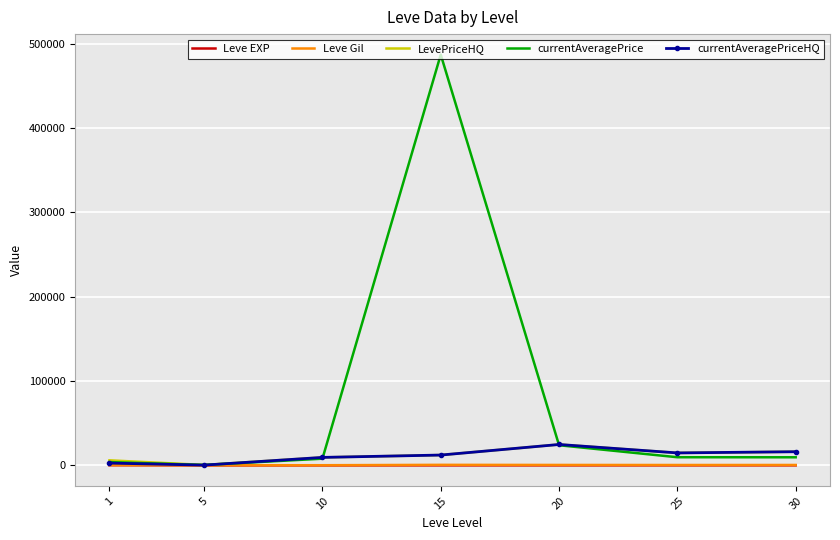

What is the greatest value displayed?

487177.3